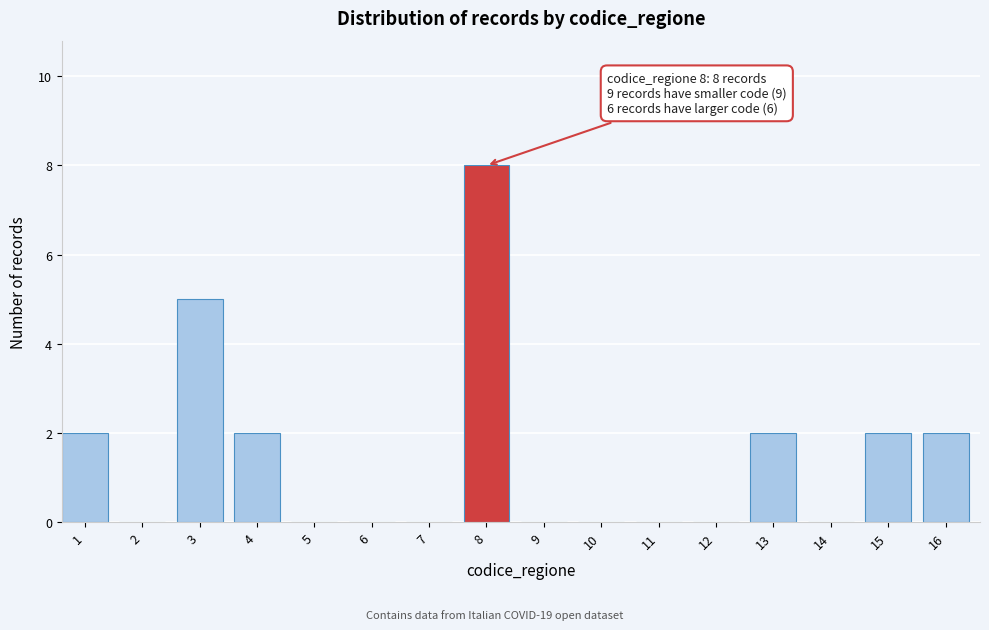

Reading right to left, extract all data points from this chart.

16=2	15=2	14=0	13=2	12=0	11=0	10=0	9=0	8=8	7=0	6=0	5=0	4=2	3=5	2=0	1=2